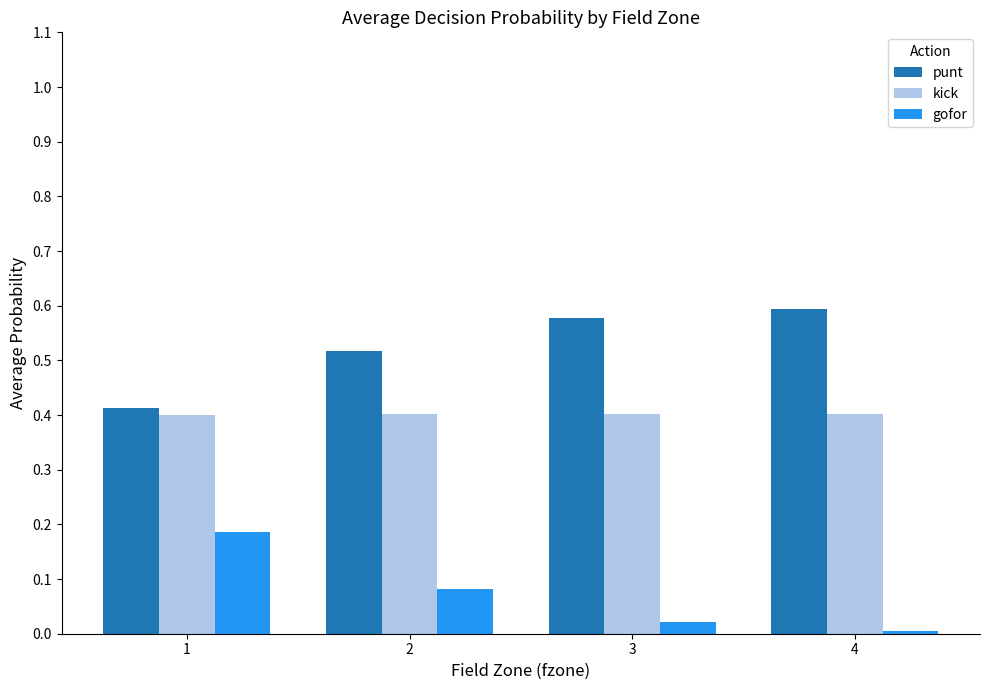

Count the number of data series in this chart.

3